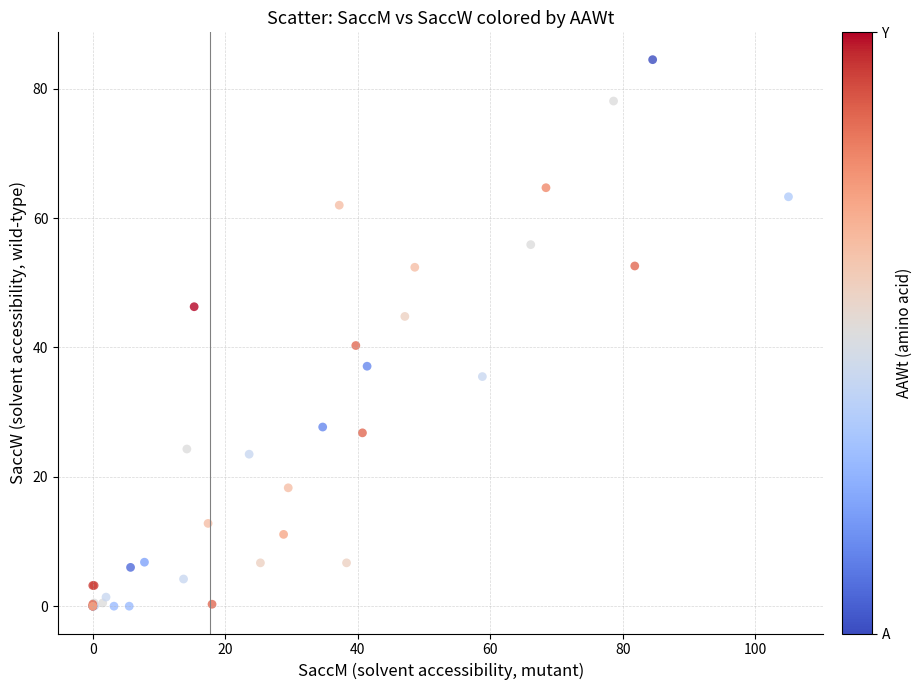

What Y value in the scatter plot is closest to 42?

40.3